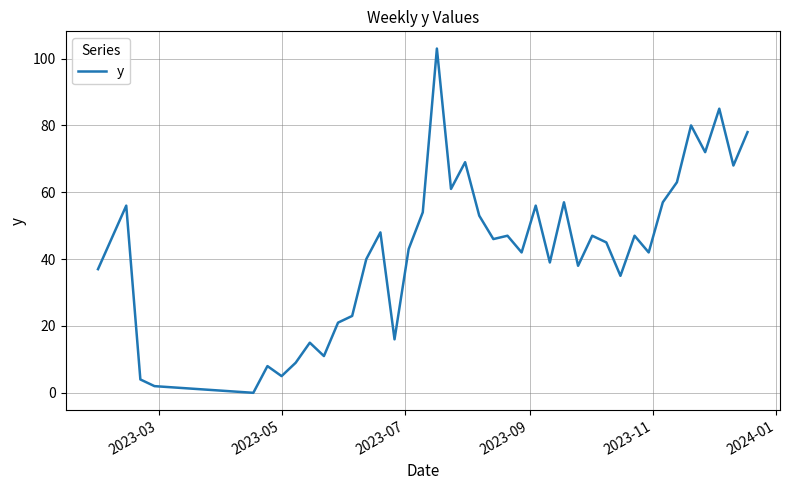

What is the maximum value shown in the chart?

103